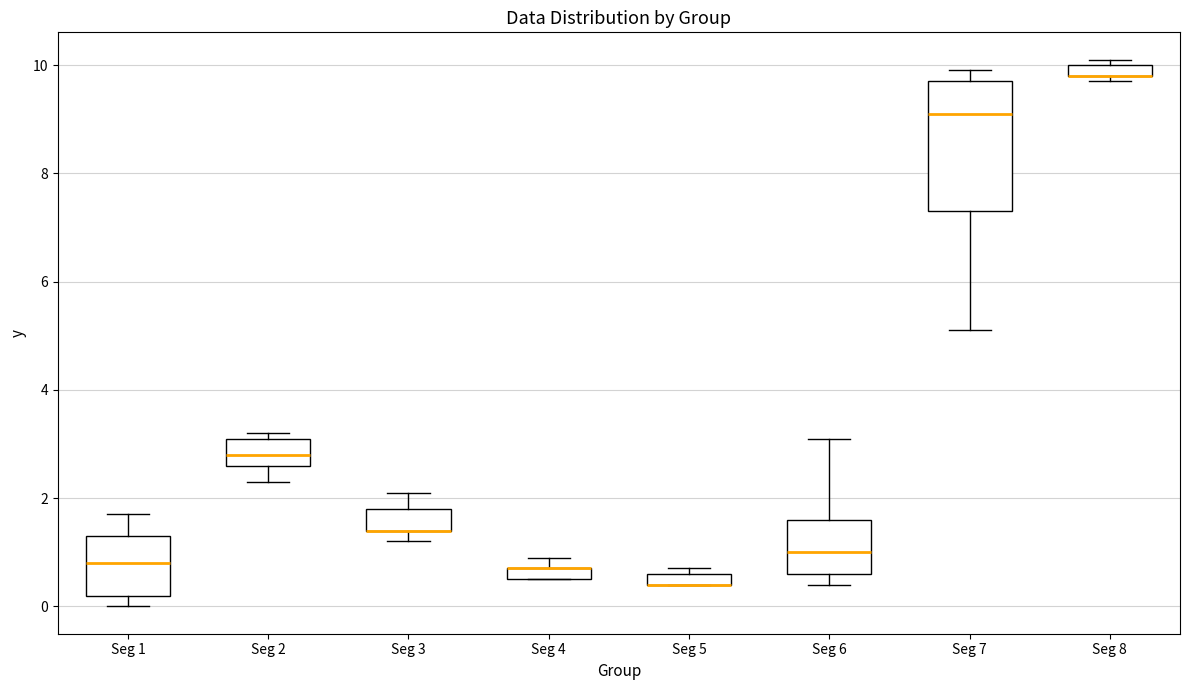

Comparing the boxes themselves (not the whiskers), which one is the tallest?

Seg 7